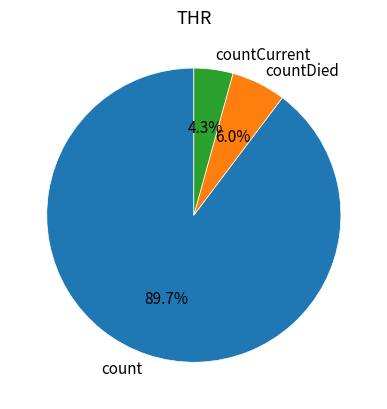

Between countDied and countCurrent, which is larger?

countDied